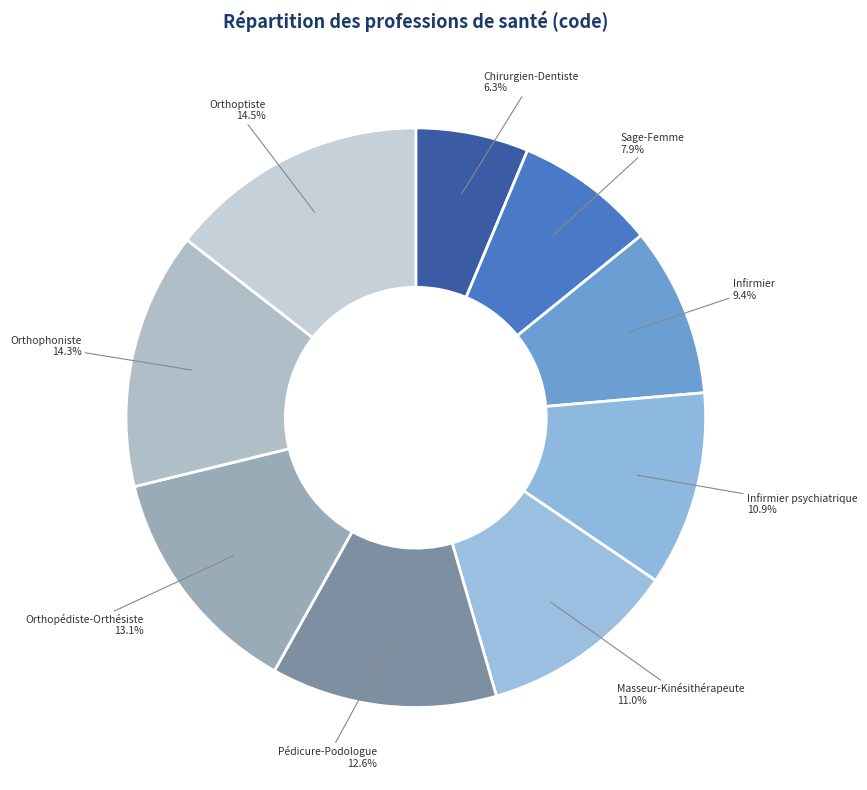

To the nearest percent, what percentage of the pie is Infirmier psychiatrique?

11%